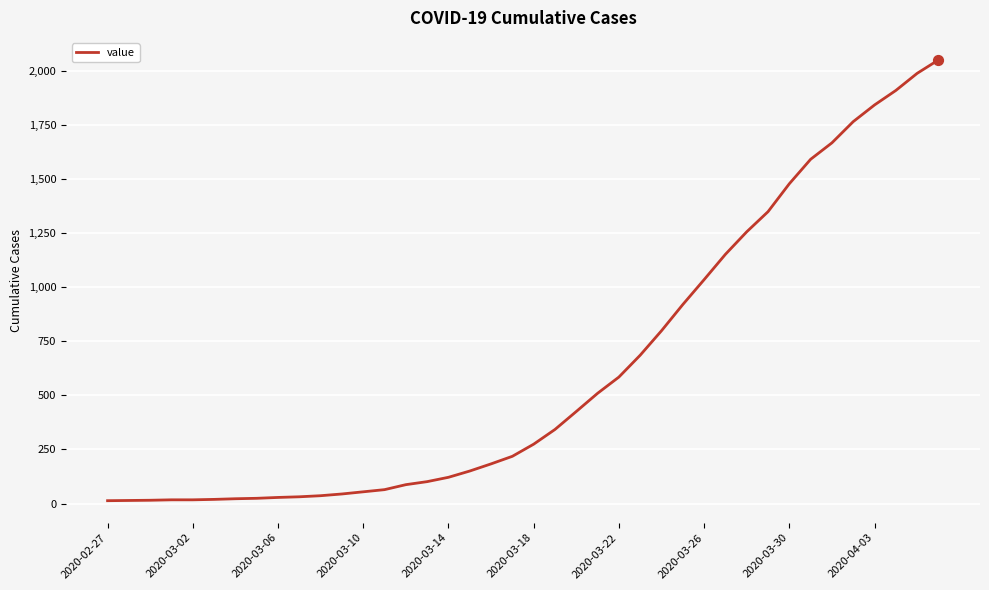

What is the maximum value shown in the chart?

2049